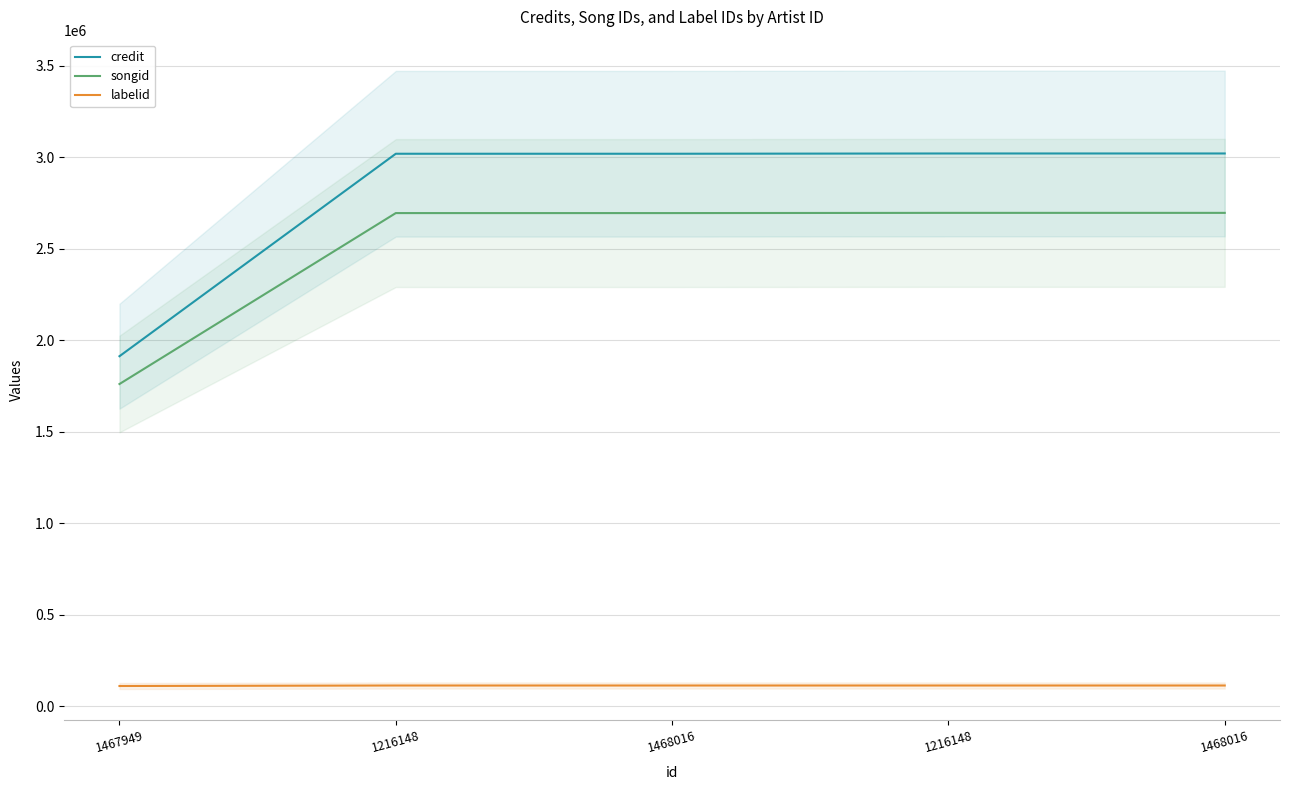

True or false: labelid and songid intersect in this chart.

False